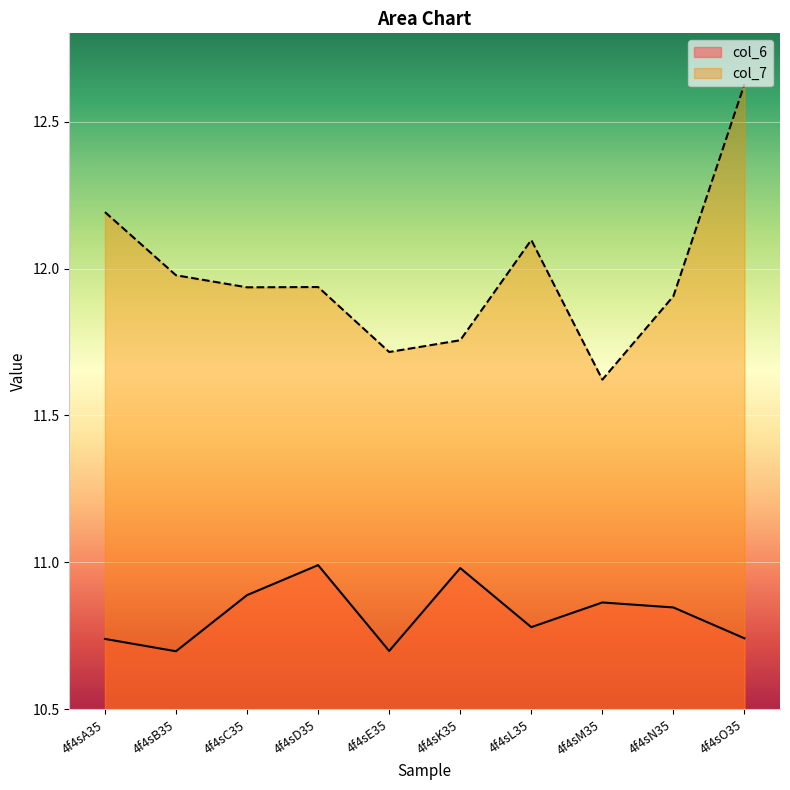

How many lines are shown in the chart?

2